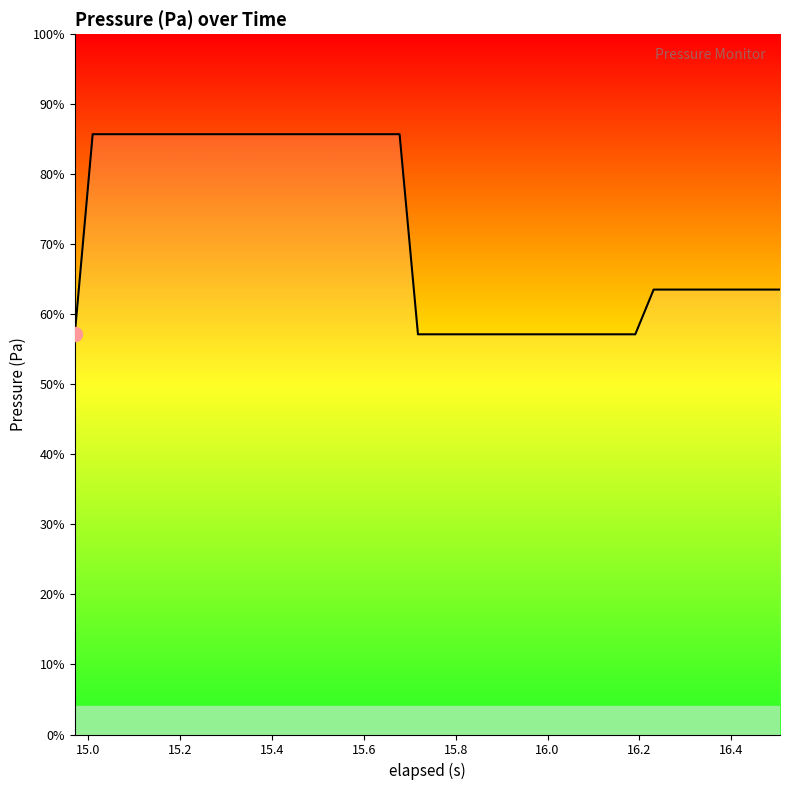

What is the value of the 23rd point from the left?

99637.7